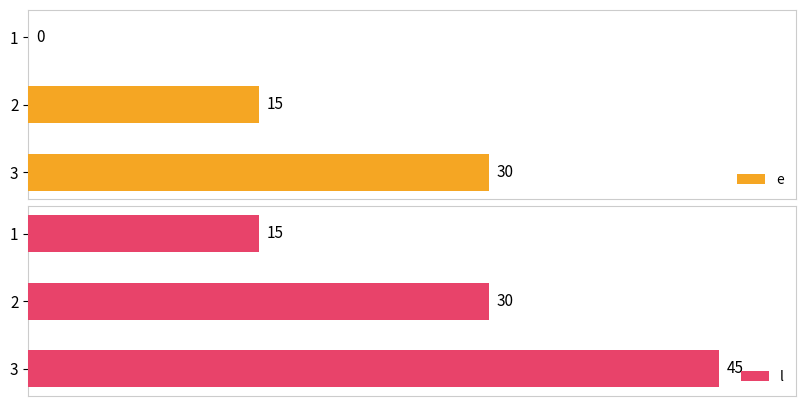

What is the sum of all l values?

90